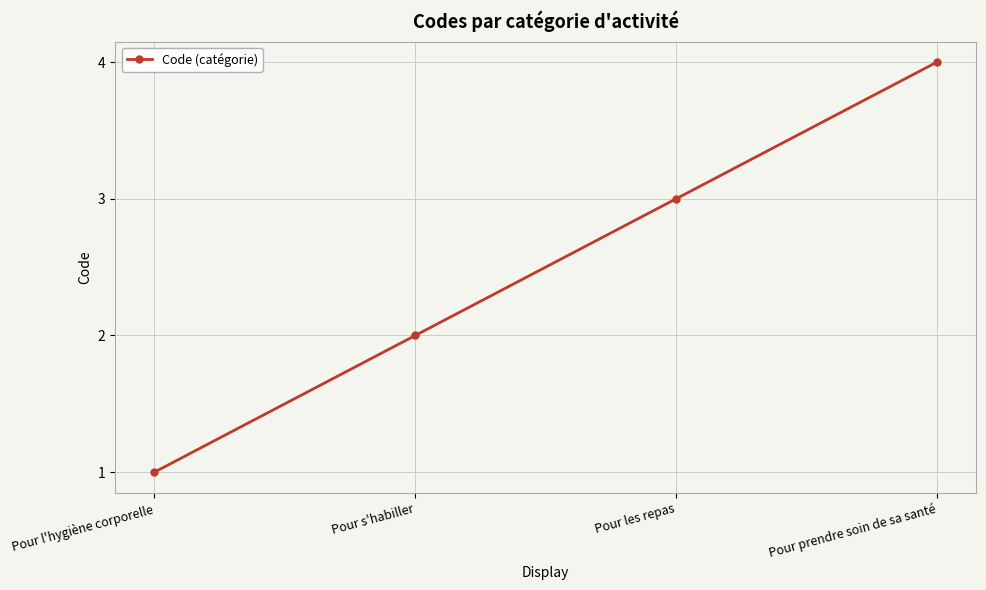

At which label is the value closest to 2?

Pour s'habiller